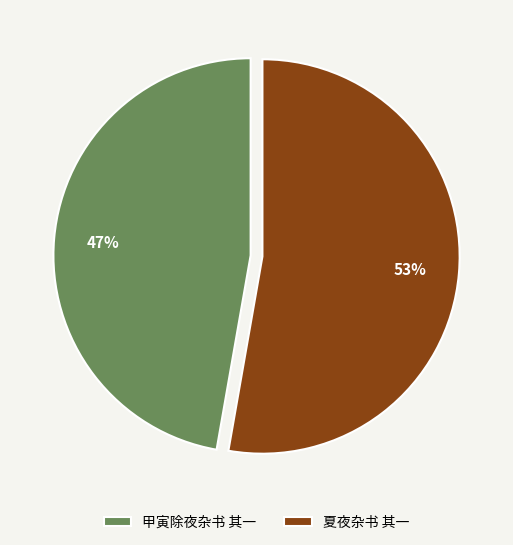

To the nearest percent, what is the average slice percentage?

50%